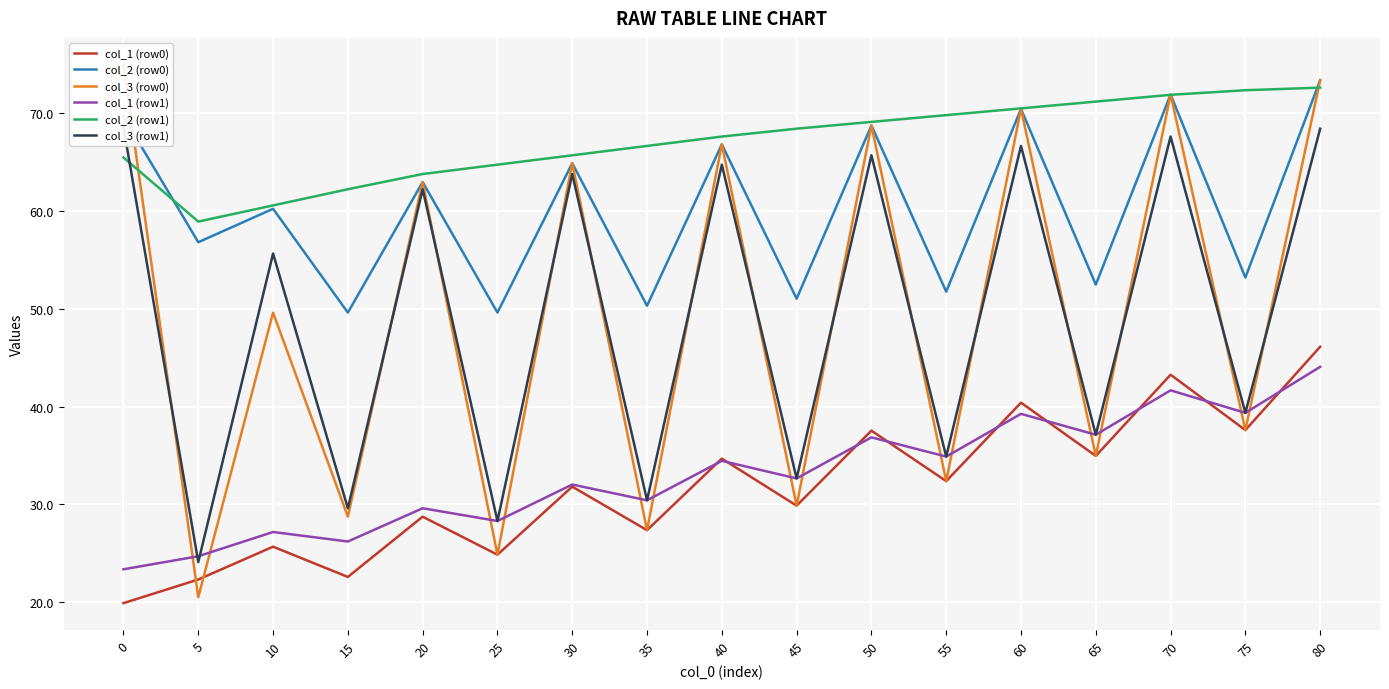

What are all the series names shown in the legend?

col_1 (row0), col_2 (row0), col_3 (row0), col_1 (row1), col_2 (row1), col_3 (row1)